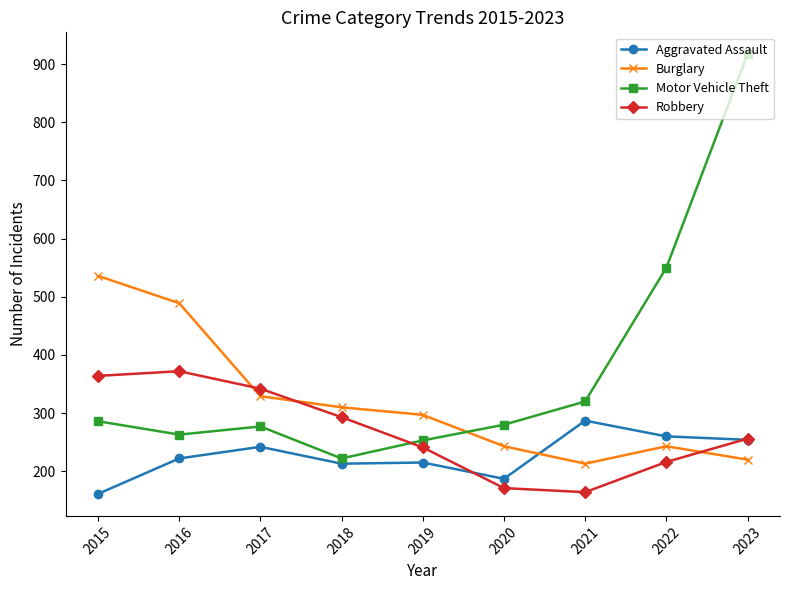

What is the spread (max minus min) of values at 2017?

100